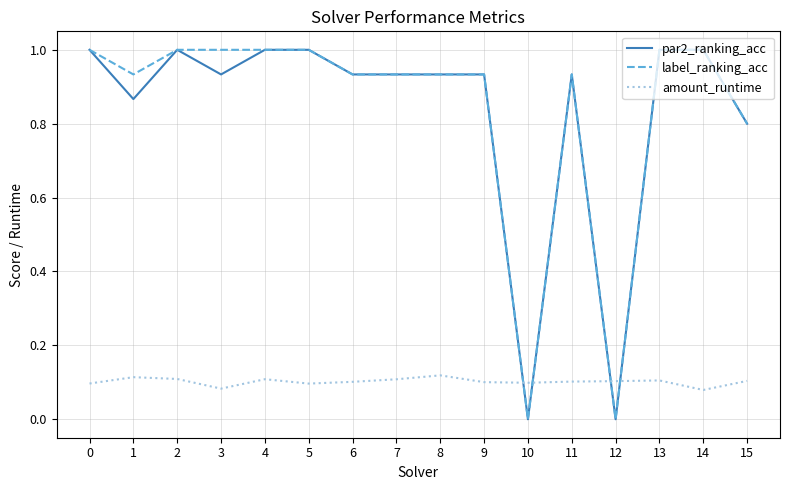

How many categories are shown in the chart?

16